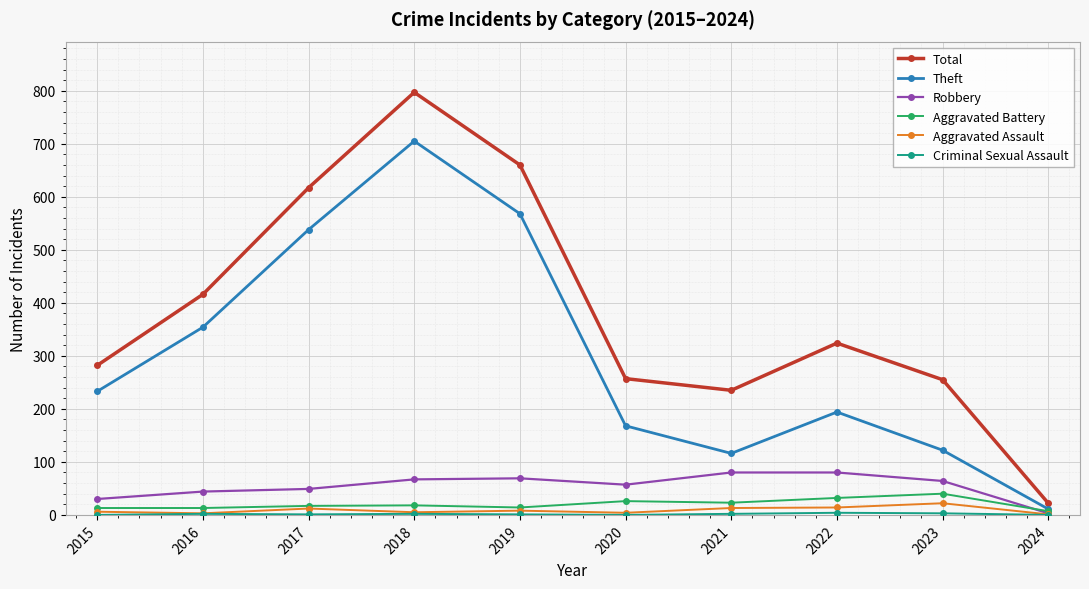

In Theft, how many points are higher than both neighbors (excluding endpoints)?

2